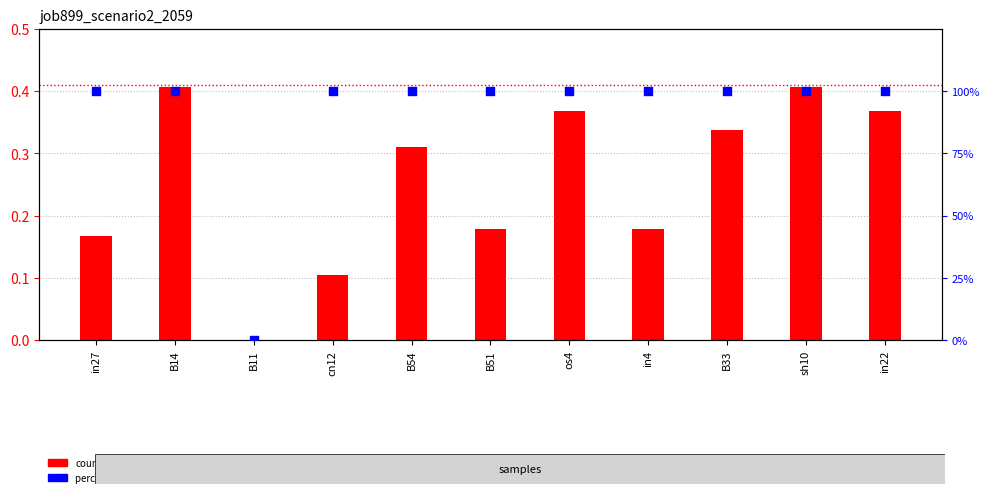

At which category is the sum across all series the highest?

B14